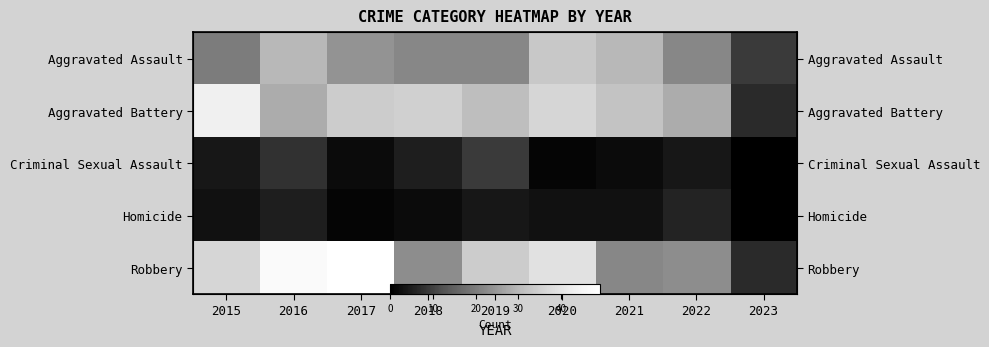

What is the sum of all Aggravated Assault values?

212